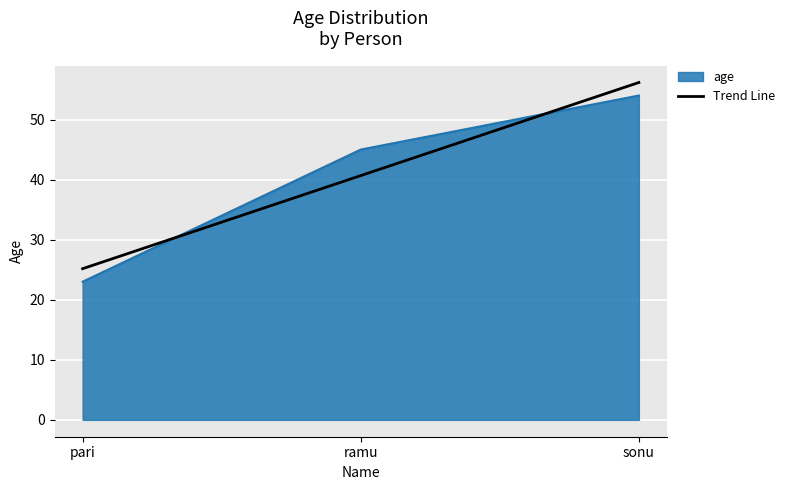

Between ramu and sonu, which series saw the biggest shift?

Trend Line